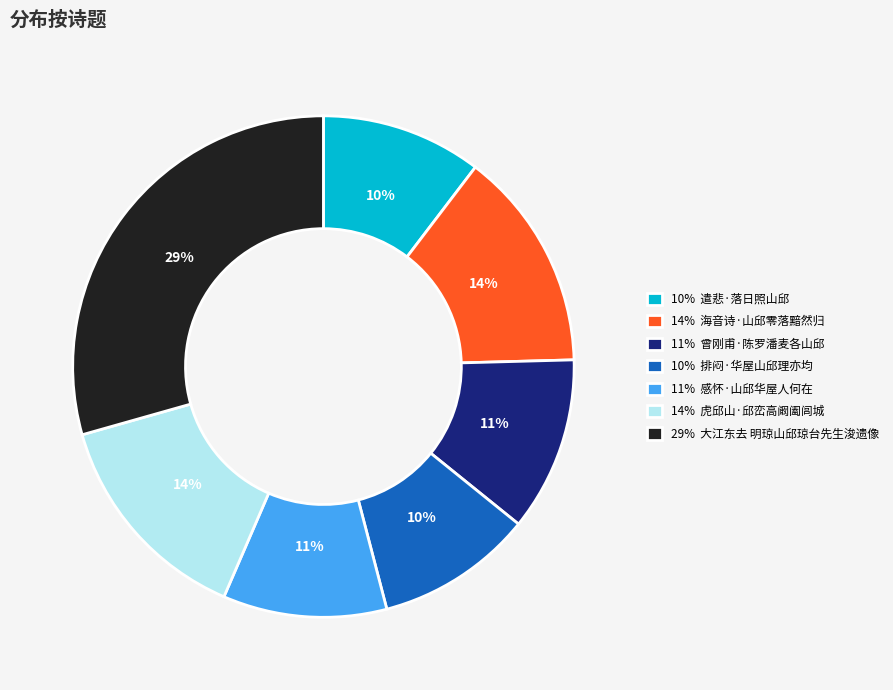

How many segments does this pie chart have?

7